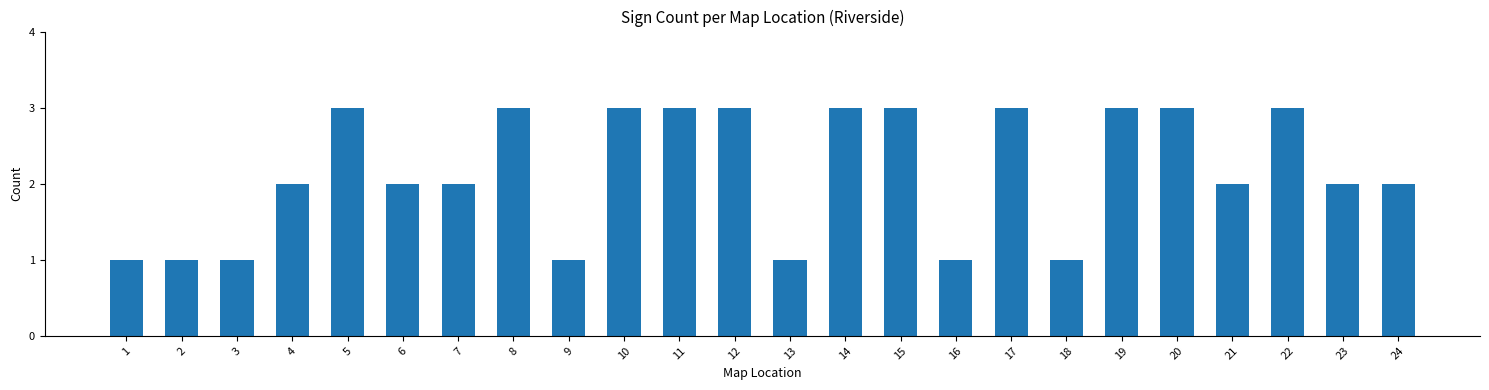

Reading left to right, transcribe all the data shown in this chart.

1	1	1	2	3	2	2	3	1	3	3	3	1	3	3	1	3	1	3	3	2	3	2	2